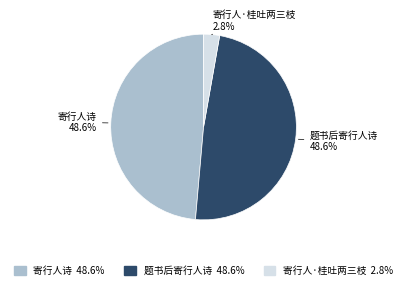

What is the ratio of the value at 题书后寄行人诗 to the value at 寄行人诗?

1.0